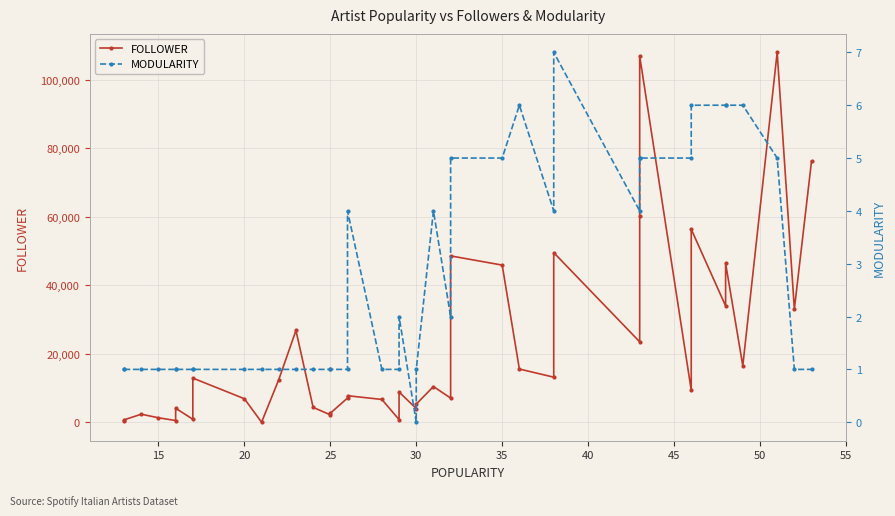

Reading right to left, transcribe all the data shown in this chart.

FOLLOWER: 76327	33047	108018	16520	46412	33994	56377	9385	106976	60181	23514	49548	13184	15567	45911	48596	7088	10451	5324	4028	8863	798	6684	7773	7089	2667	2189	4370	26822	12459	33	6892	12923	902	4121	529	1332	2375	733	538
MODULARITY: 1	1	5	6	6	6	6	5	5	5	4	7	4	6	5	5	2	4	1	0	2	1	1	4	1	1	1	1	1	1	1	1	1	1	1	1	1	1	1	1